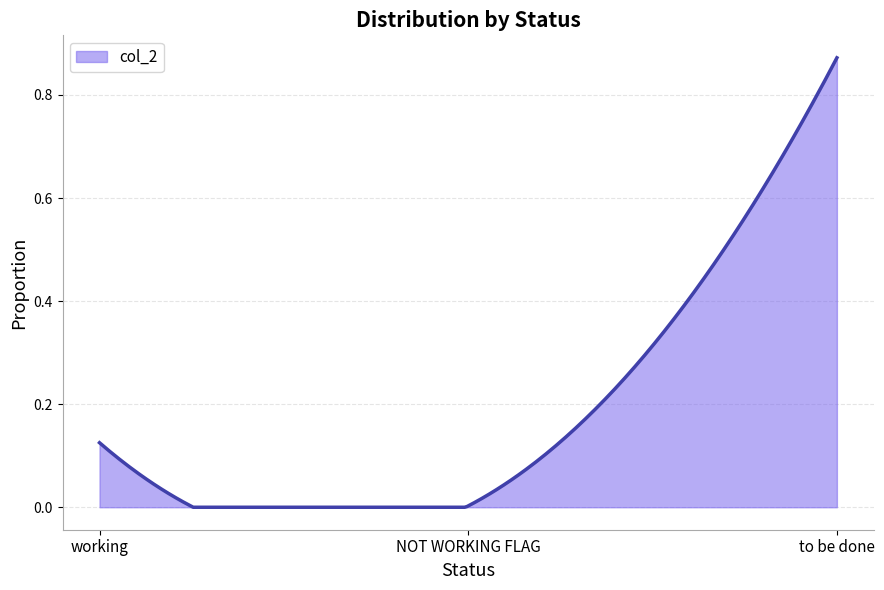

Reading left to right, what are all the values shown in this chart?

working=0.1	NOT WORKING FLAG=0.0	to be done=0.9